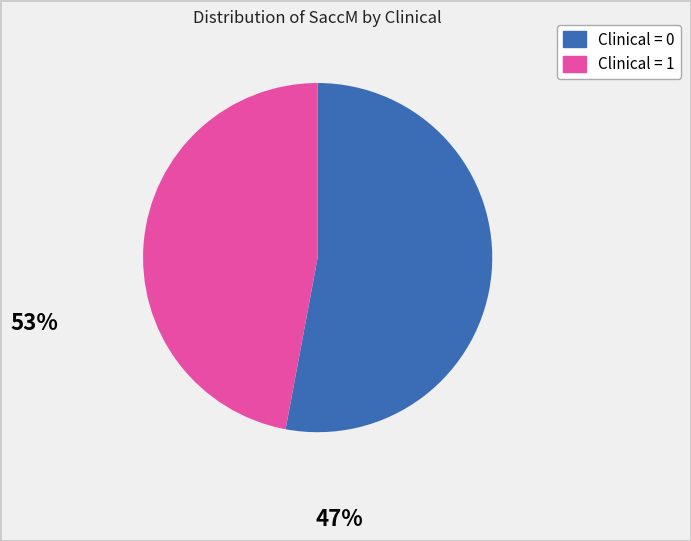

True or false: Clinical = 1 accounts for 61% of the total.

False